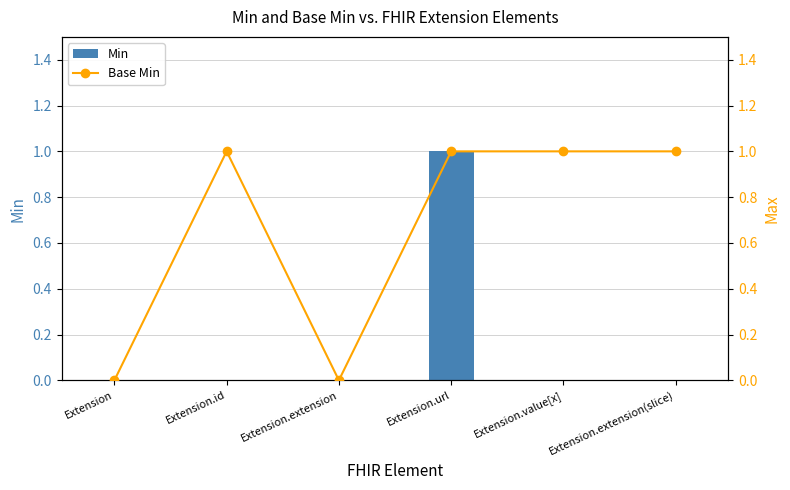

What are all the series names shown in the legend?

Min, Base Min